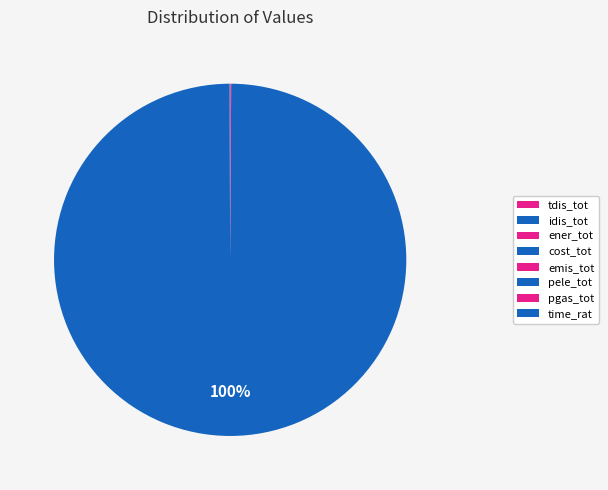

Combined, do tdis_tot and idis_tot account for over 50%?

Yes